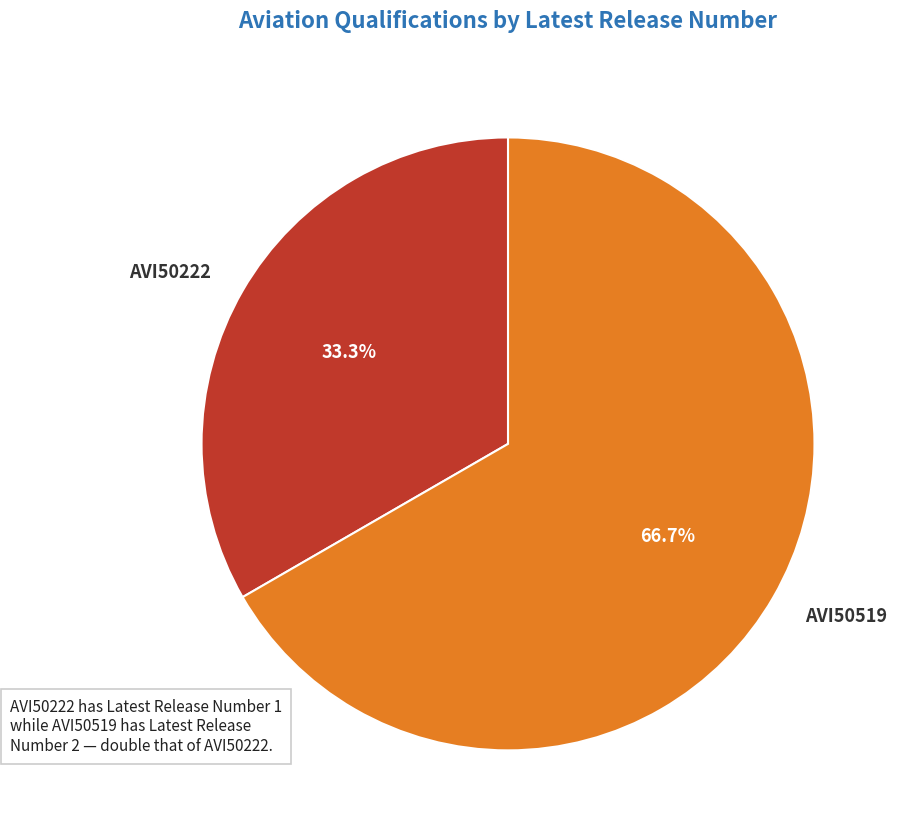

Rank the categories by value from highest to lowest.

AVI50519, AVI50222